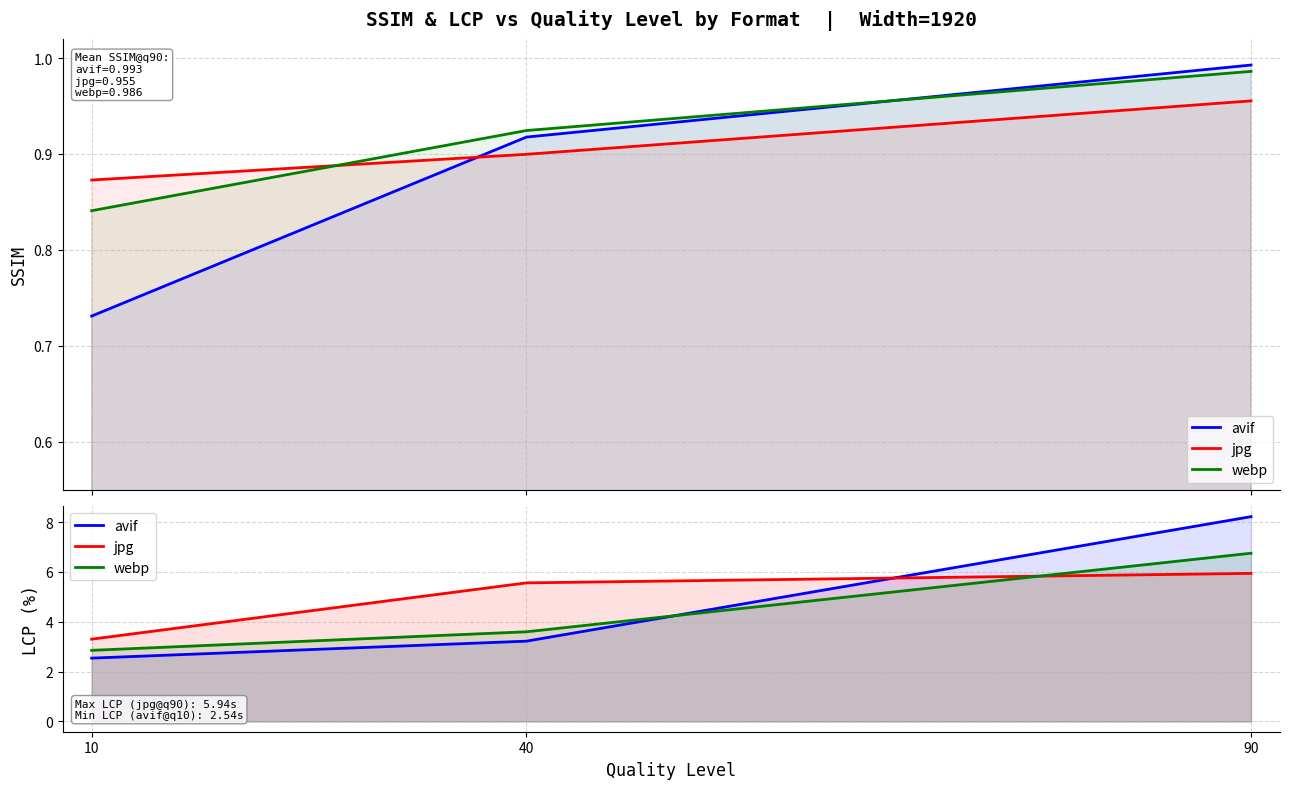

What is the highest value of the jpg series?

5.9